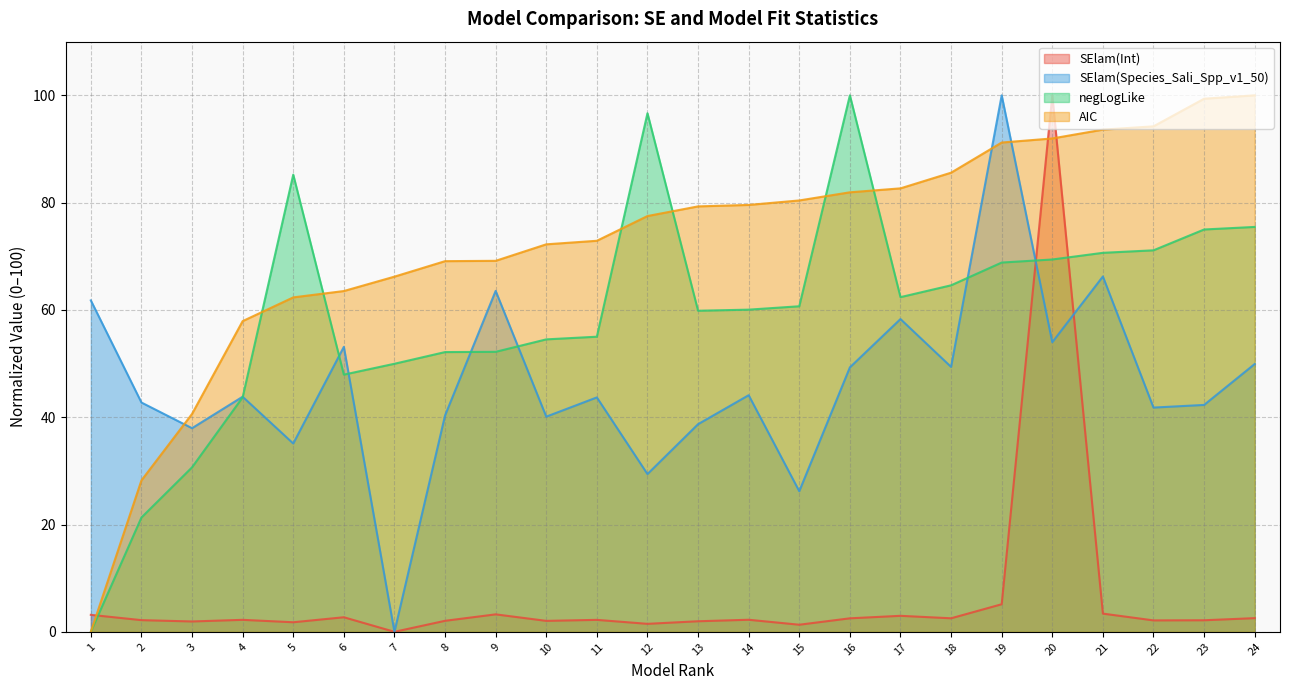

Which series has the widest spread of values?

SElam(Int)